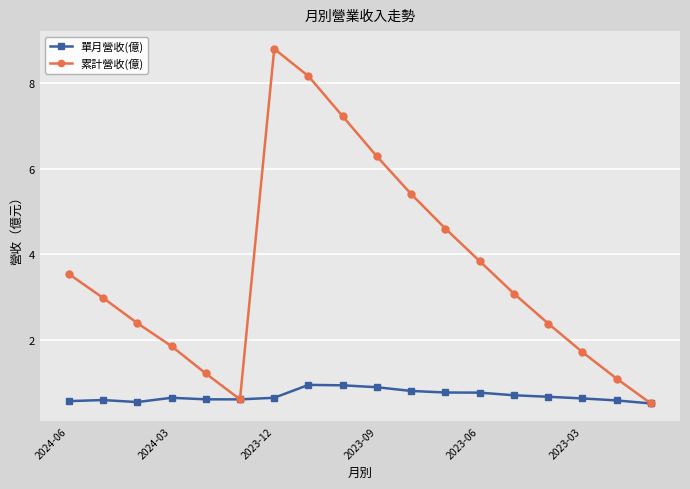

What is the value of the 單月營收(億) point at the 2nd from the left?

0.6